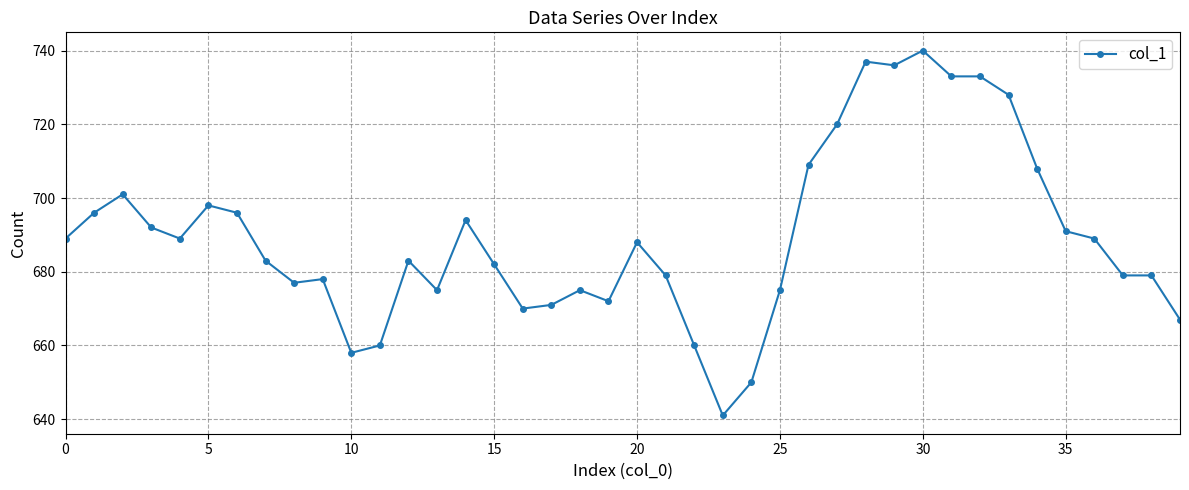

What is the smallest value displayed?

641